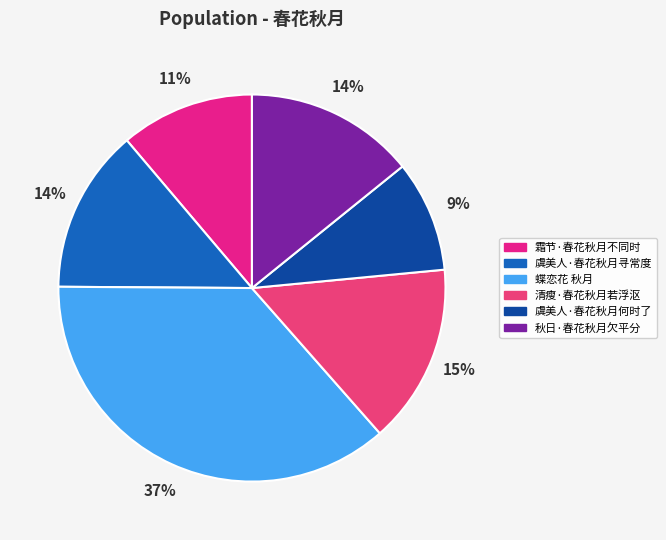

Which category has the biggest portion of the pie?

蝶恋花 秋月